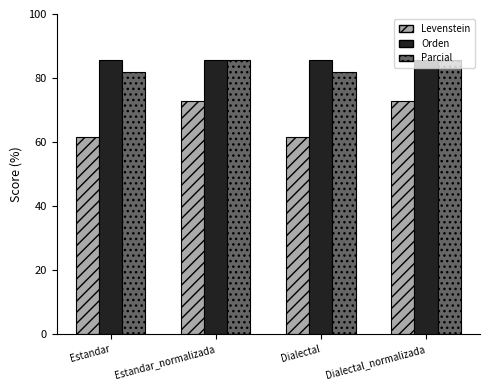

How many values in the Levenstein series exceed 72?

2